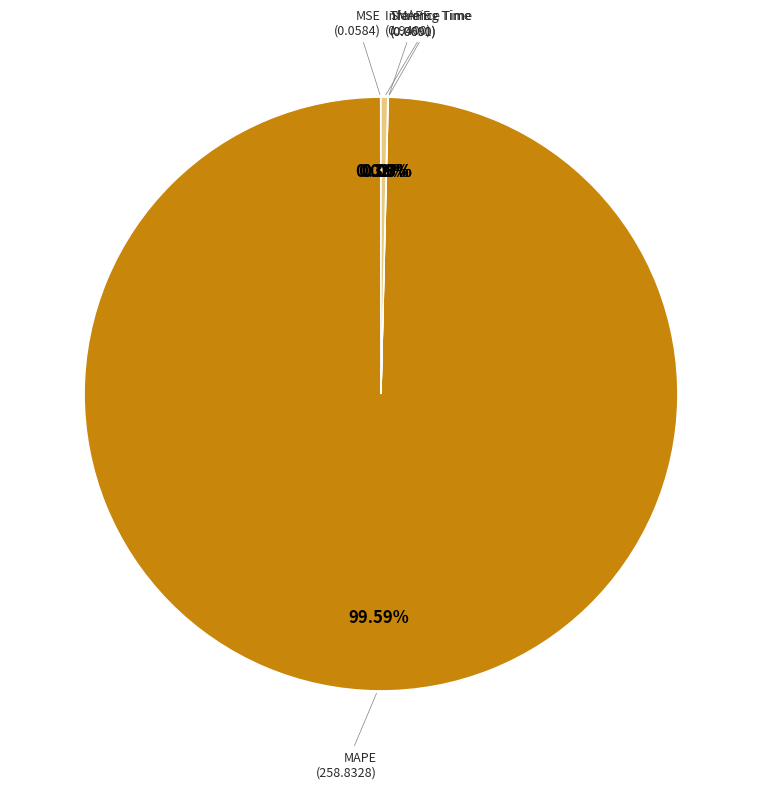

What is the change in value from MSE to Inference Time?

+0.9